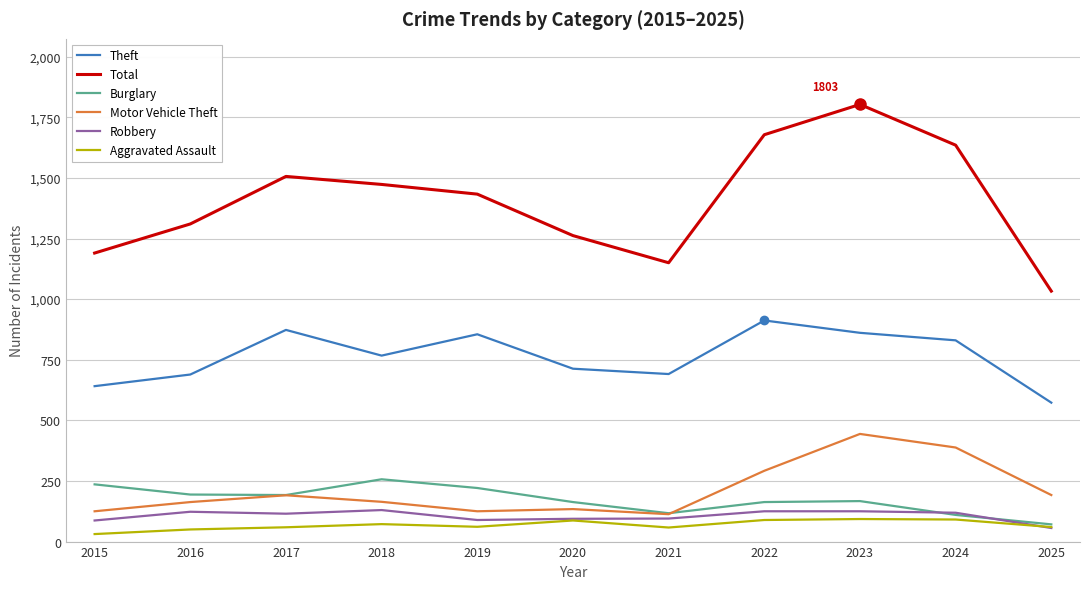

What is the approximate value of Total at 2016, to the nearest 10?

1310